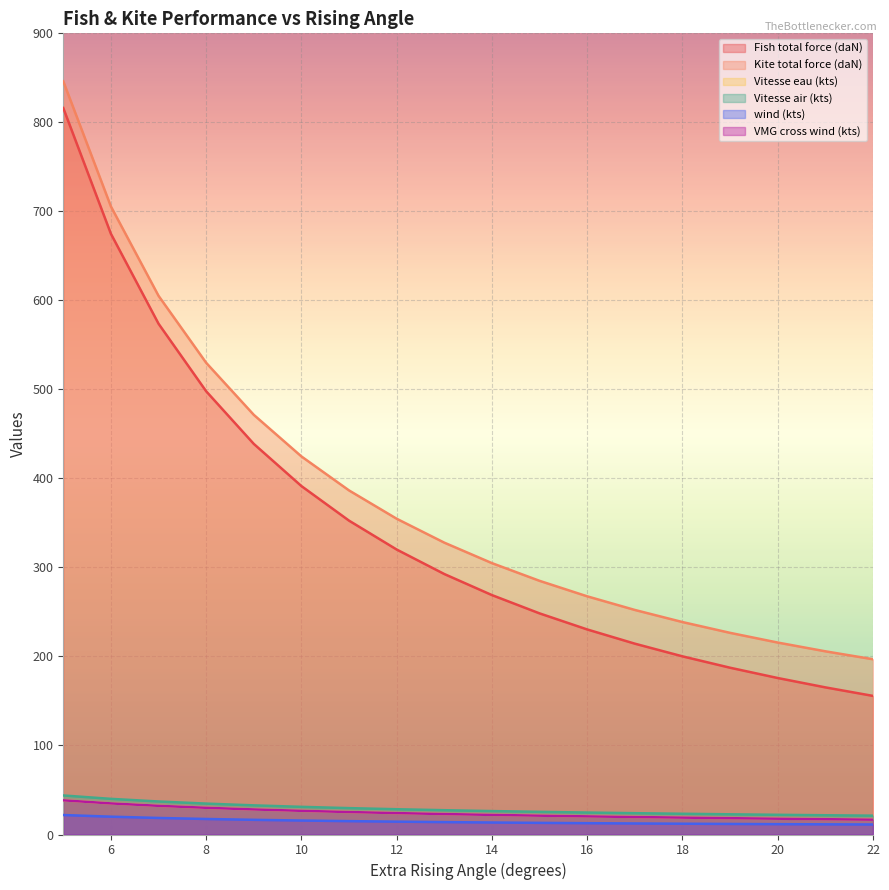

Between 8 and 18, which series saw the biggest shift?

Fish total force (daN)